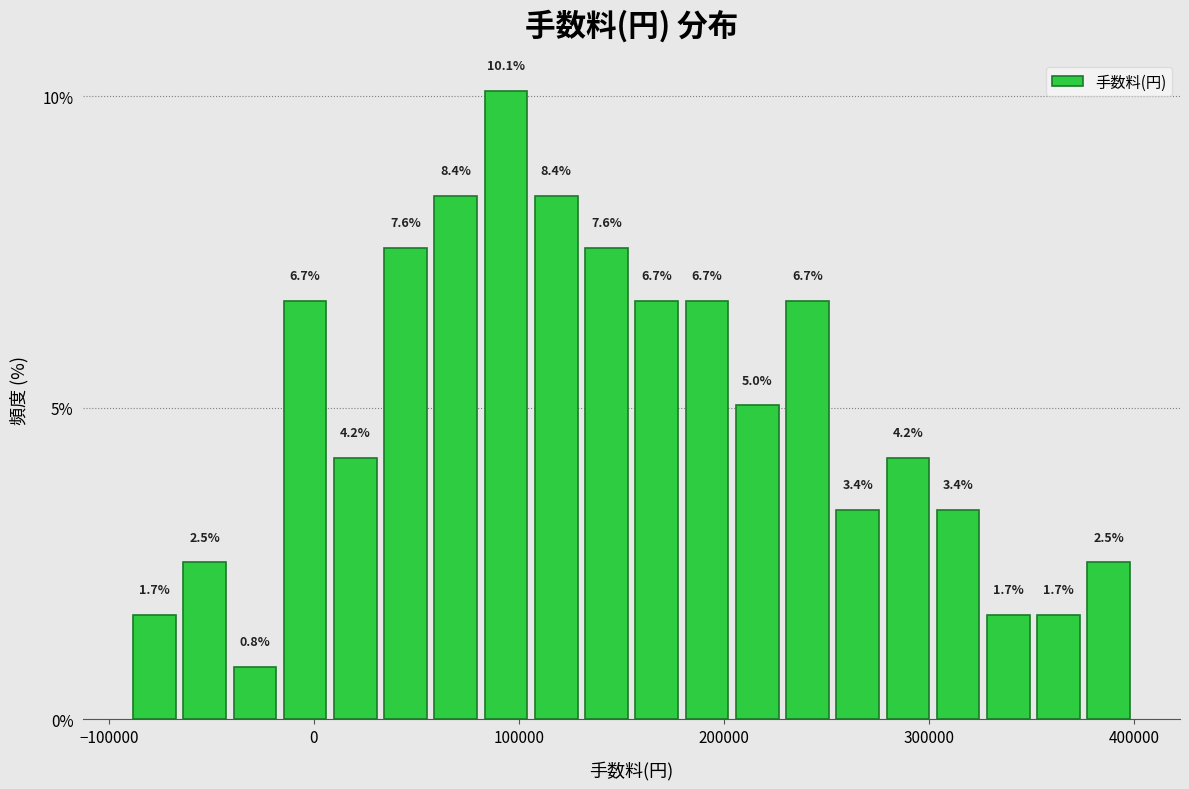

Read against the x-axis, roughly where is the centre of the tallest bar?

90000